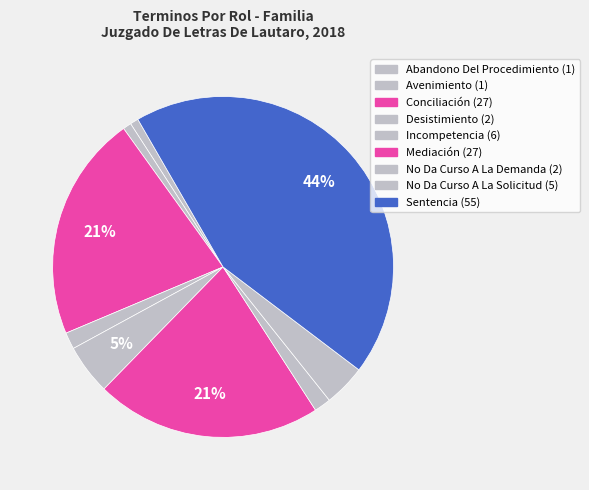

What is the ratio of the value at No Da Curso A La Demanda to the value at Abandono Del Procedimiento?

2.0